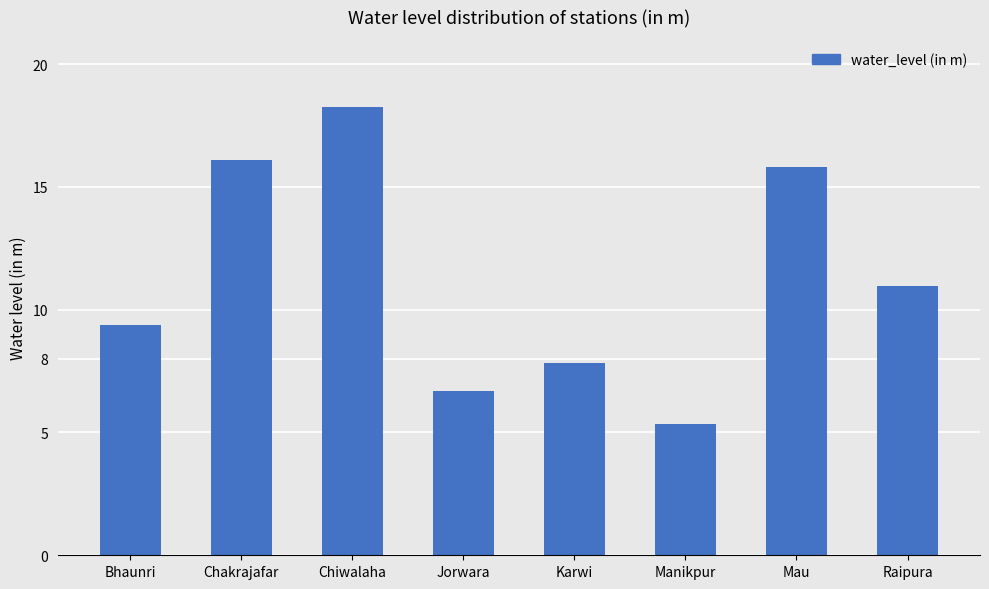

What is the smallest value displayed?

5.4